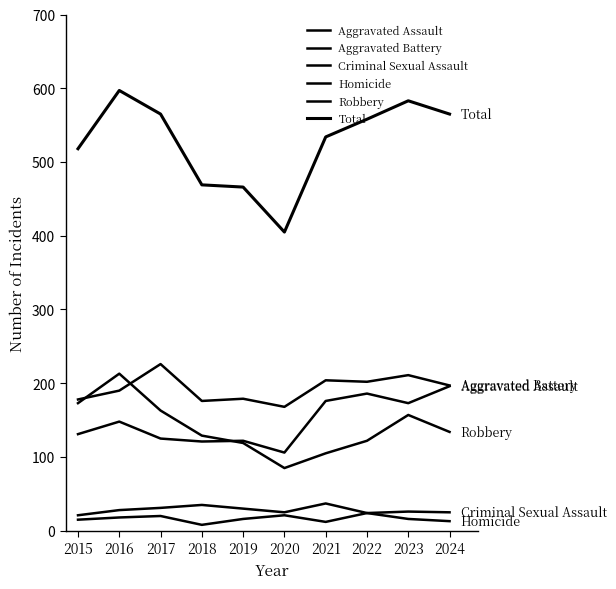

What is the spread (max minus min) of values at 2020?

384